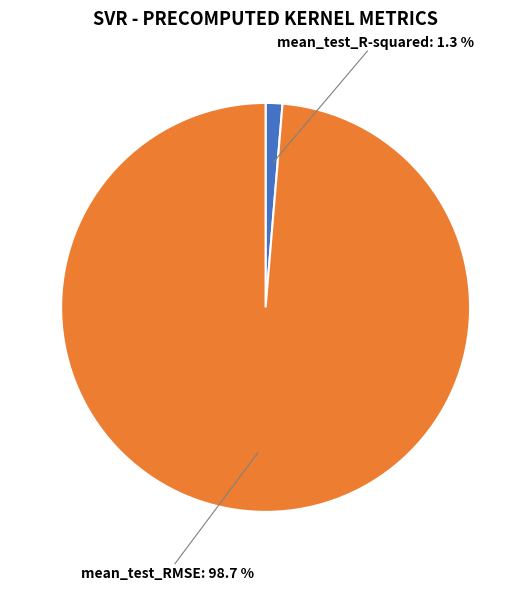

Does any single category account for the majority?

Yes